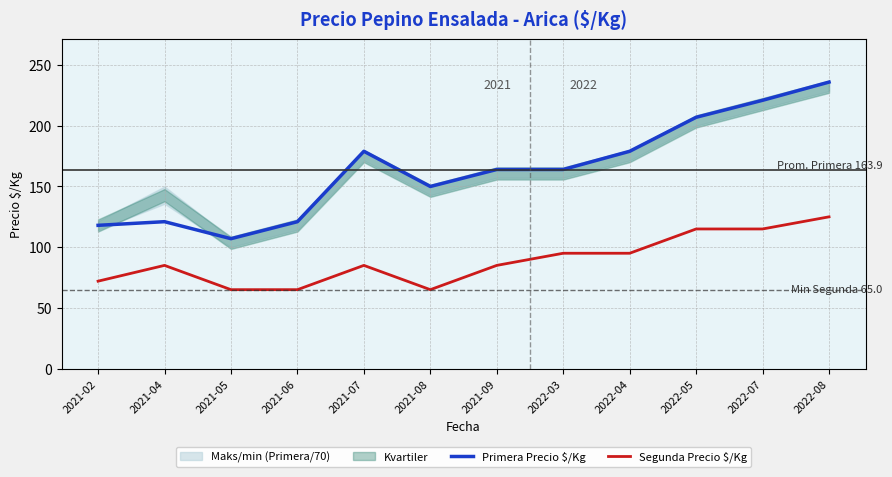

True or false: Primera Precio $/Kg has a value of 164 at 2022-03.

True